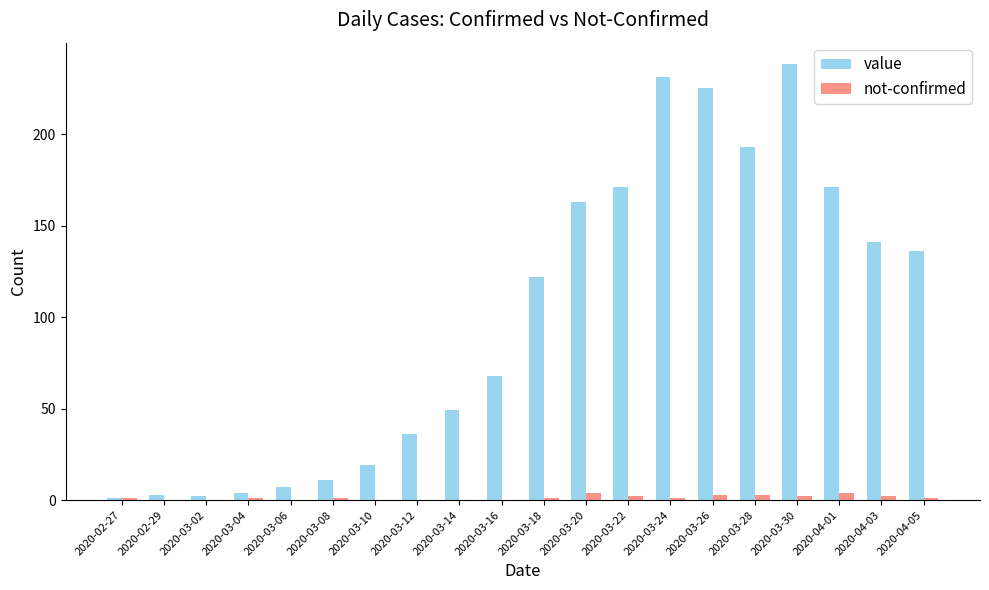

Which series changed the most between 2020-03-24 and 2020-03-26?

value